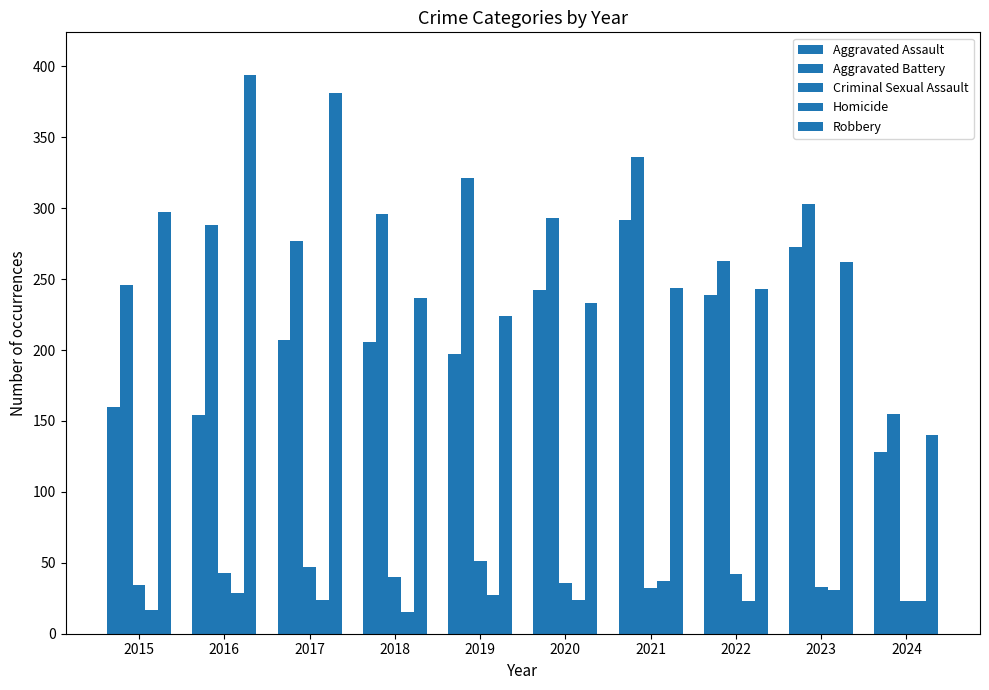

How many groups of bars are there?

10